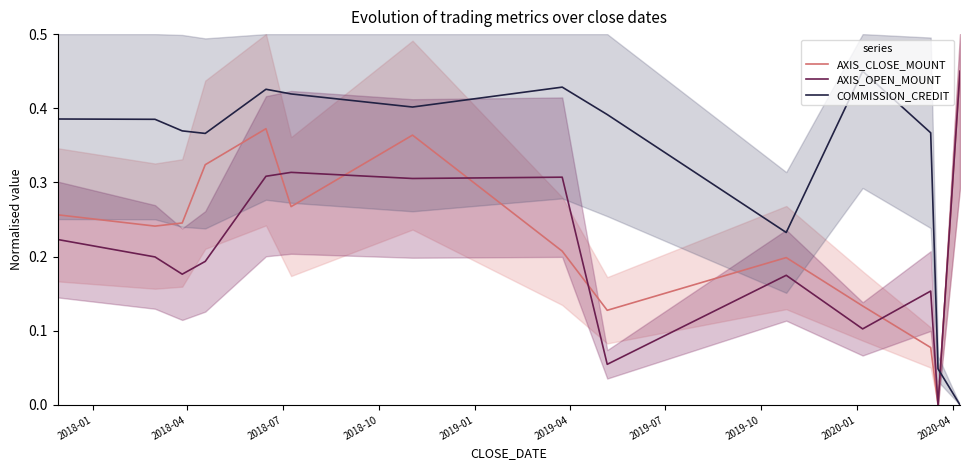

How many COMMISSION_CREDIT values are between 0 and 1?

14